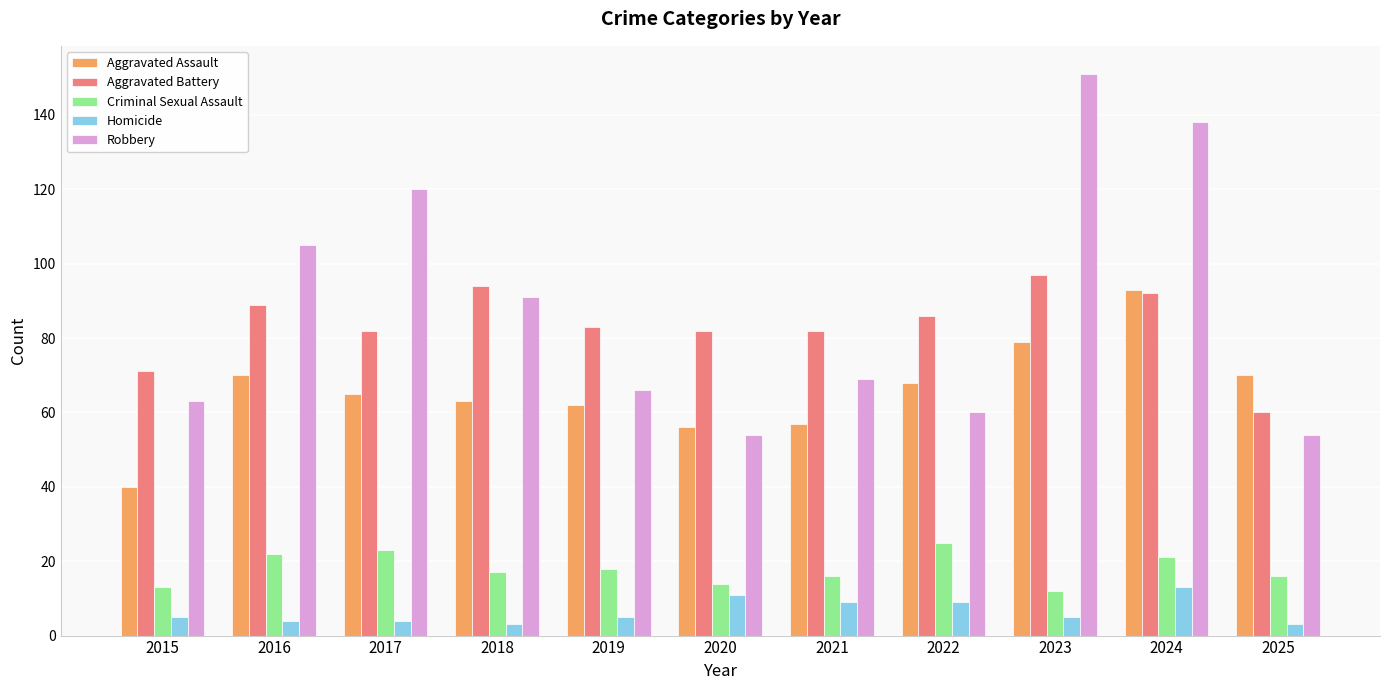

At which category is the sum across all series the highest?

2024